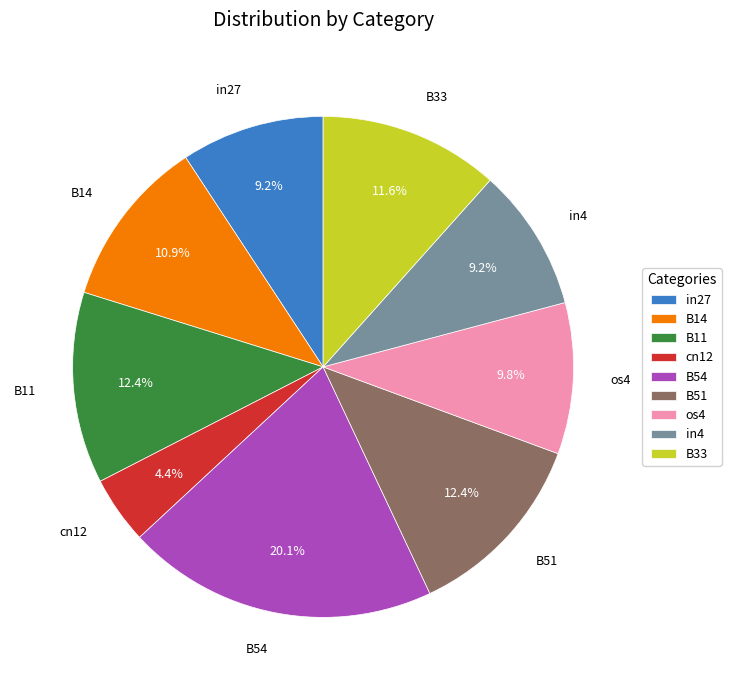

Between B51 and B33, which is larger?

B51